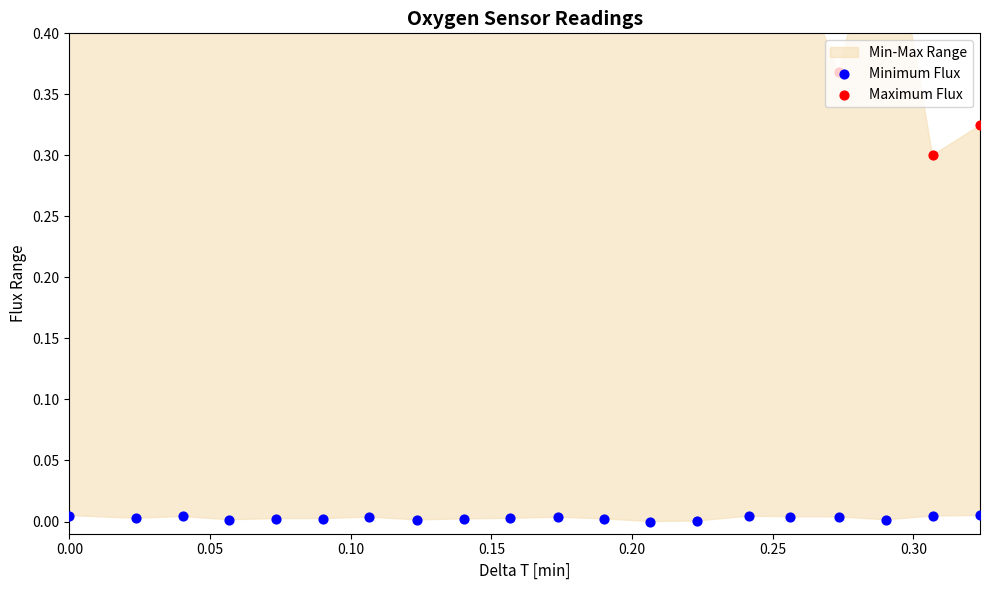

Which series has the widest spread of Y values?

Maximum Flux